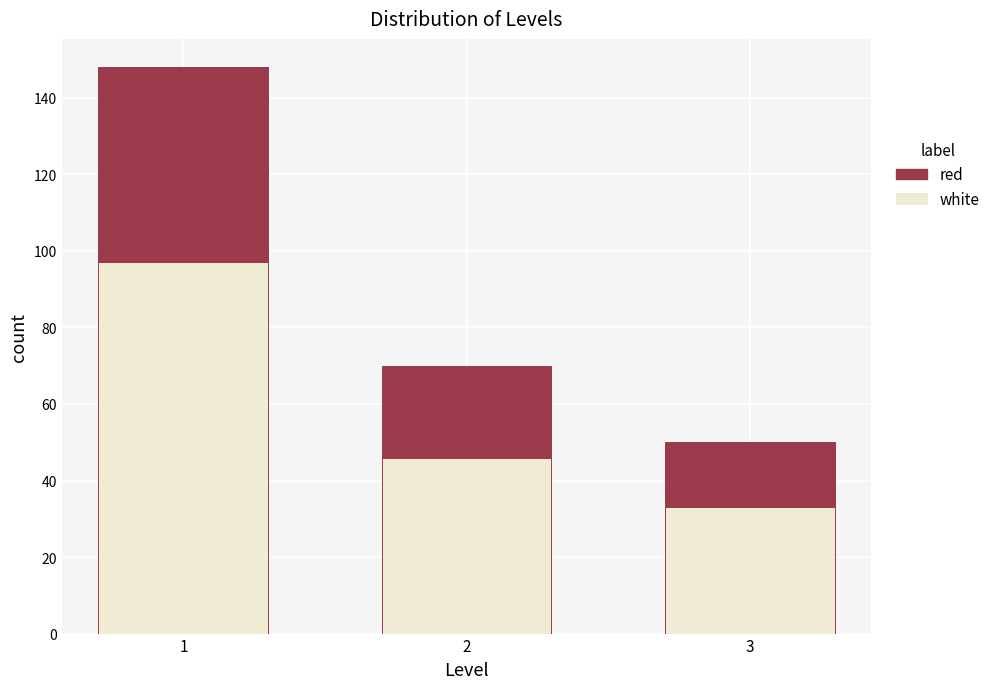

Reading left to right, transcribe the values for white.

1=97	2=46	3=33